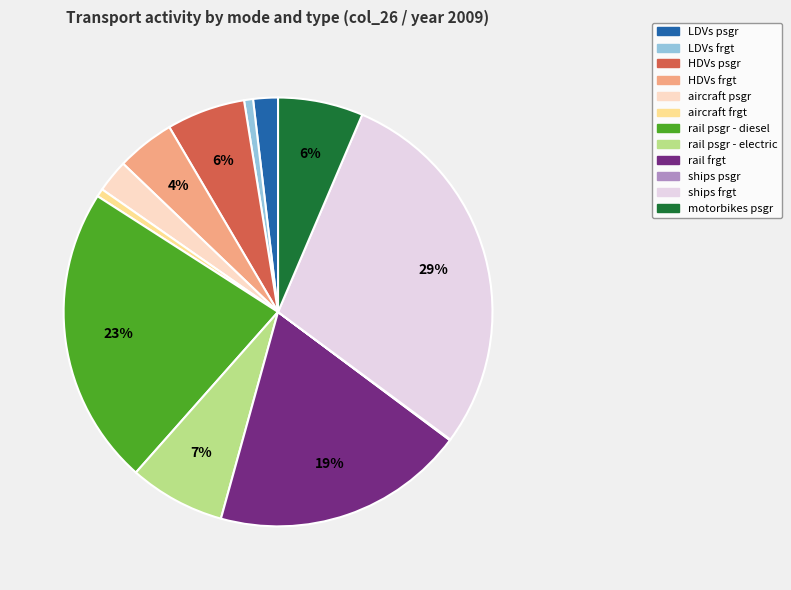

The motorbikes psgr slice represents 19% of the pie. True or false?

False